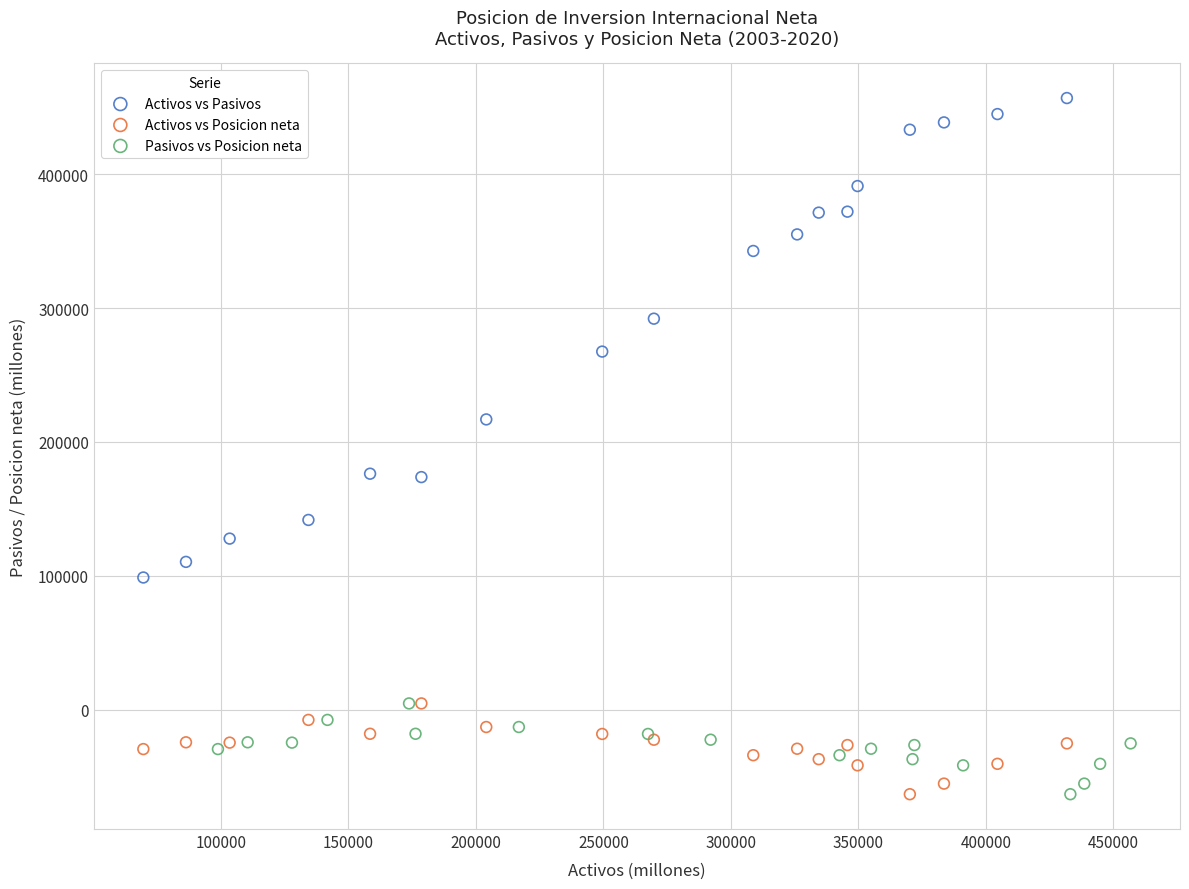

Which series reaches the maximum Y coordinate?

Activos vs Pasivos